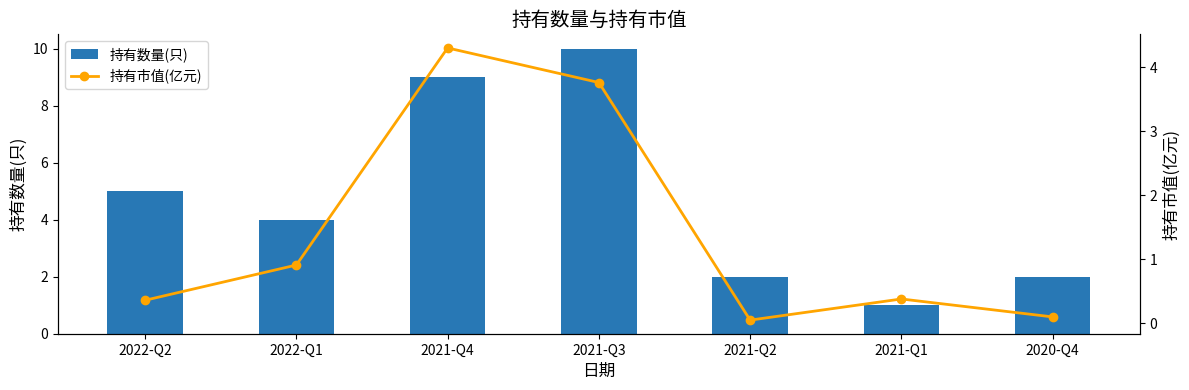

Read the 持有市值(亿元) value at 2022-Q1.

0.9